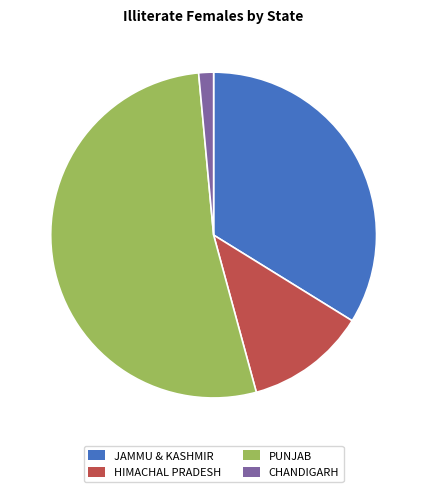

Which slice is the largest?

PUNJAB